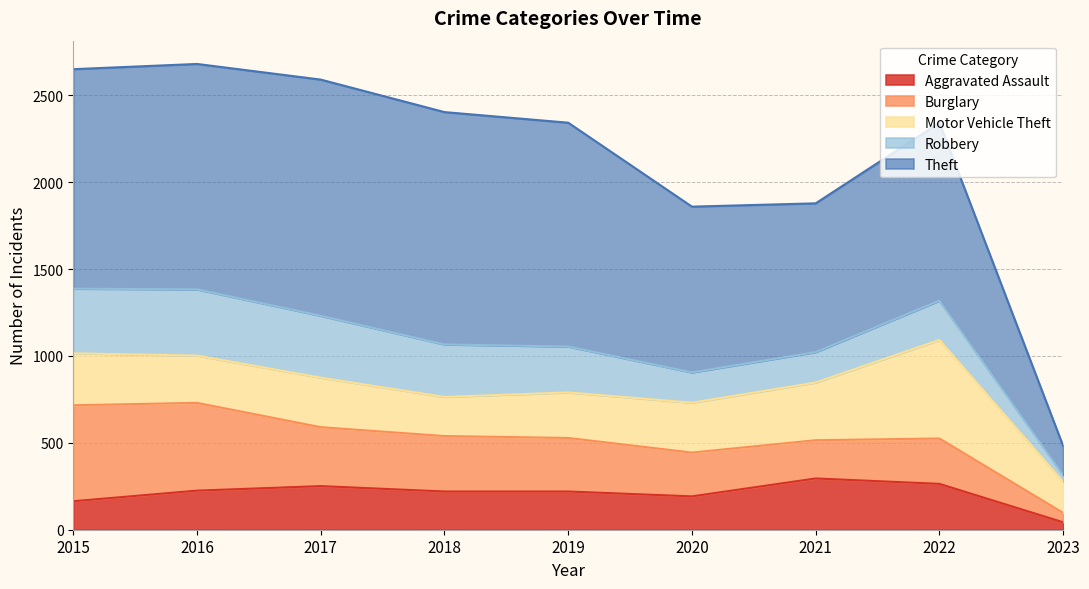

In Burglary, how many points are lower than both neighbors (excluding endpoints)?

1